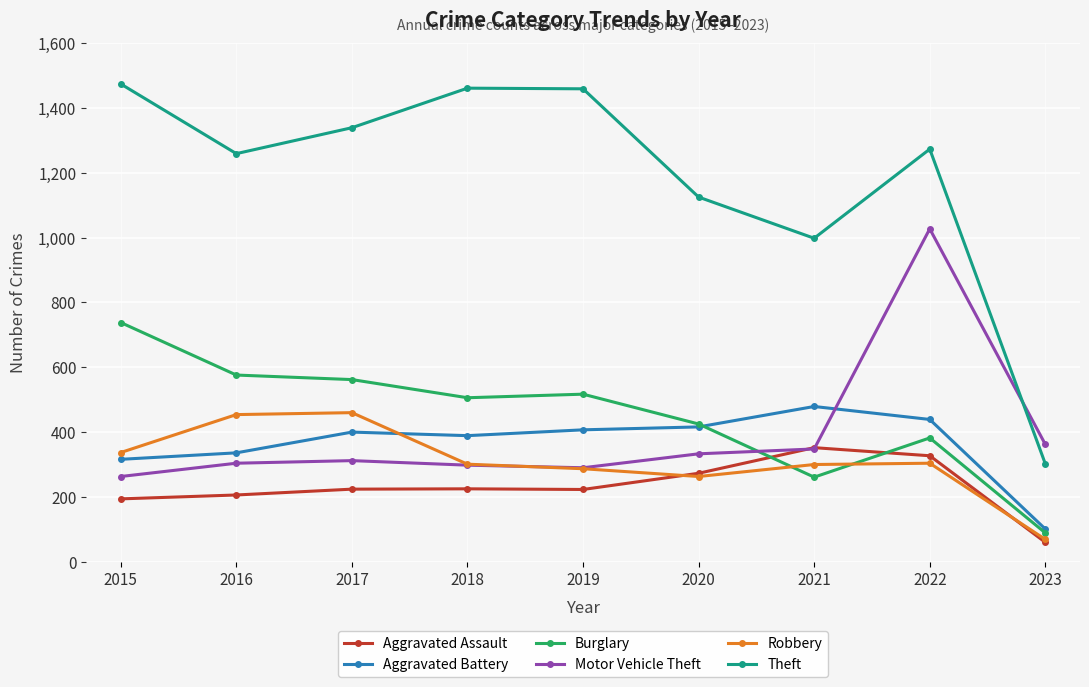

True or false: Theft and Robbery intersect in this chart.

False